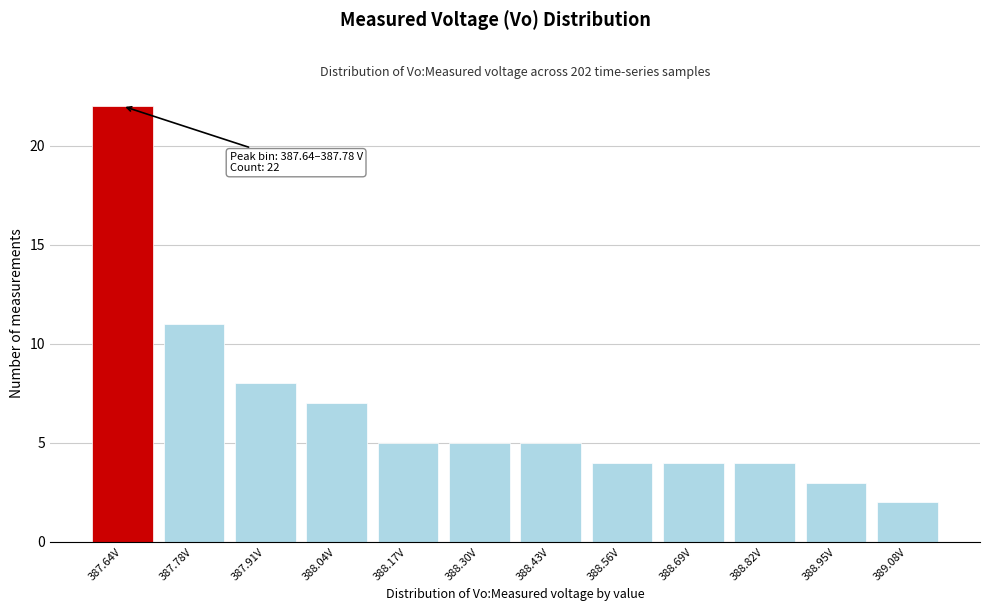

Reading left to right, list all the values displayed in this chart.

387.64V=22	387.78V=11	387.91V=8	388.04V=7	388.17V=5	388.30V=5	388.43V=5	388.56V=4	388.69V=4	388.82V=4	388.95V=3	389.08V=2